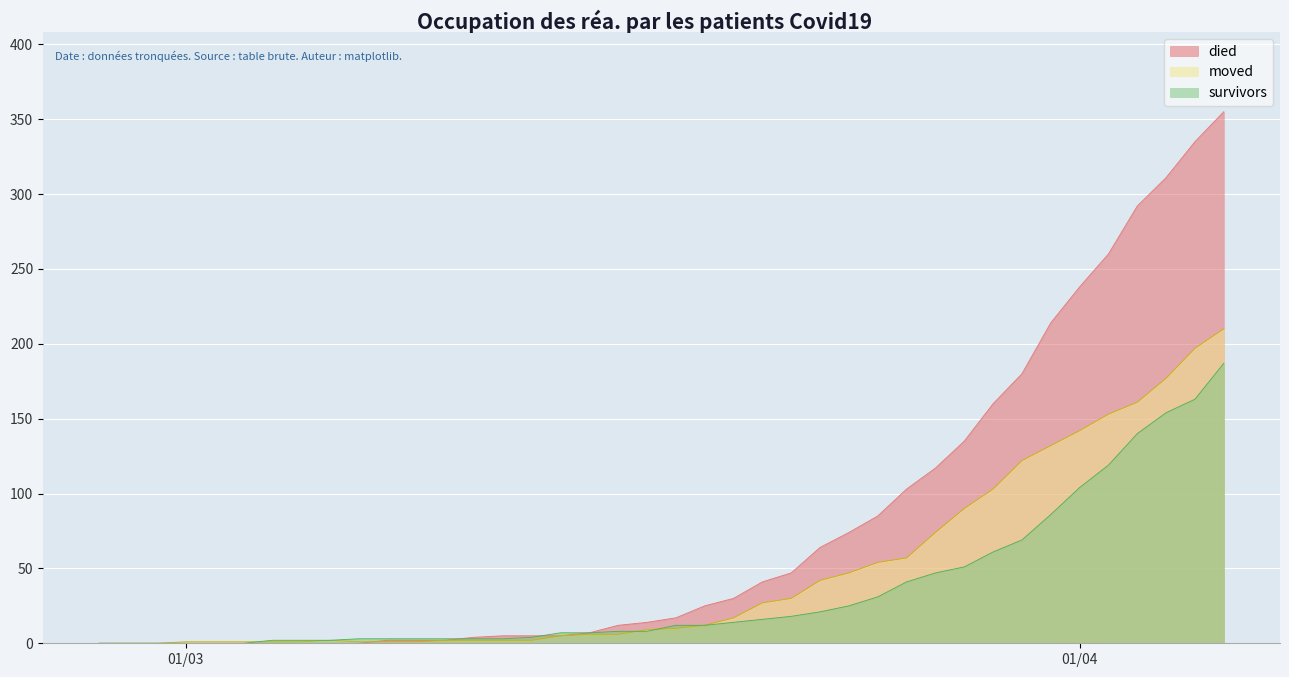

The value of survivors at 2020-03-17 is 8. True or false?

True